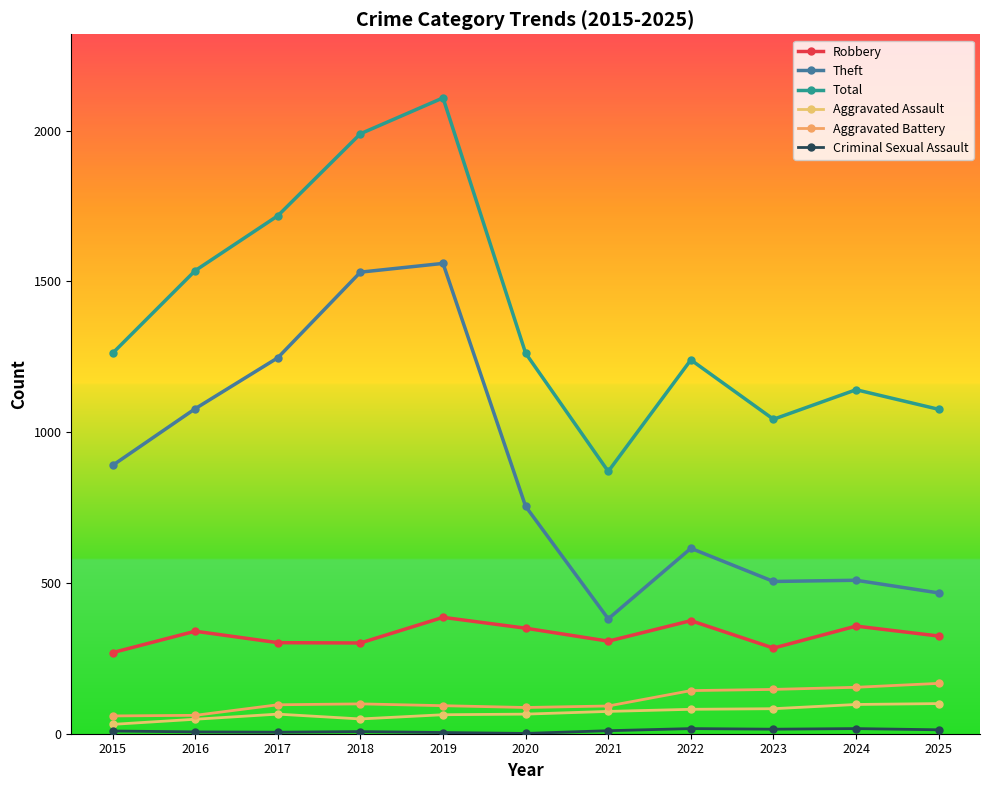

The value of Aggravated Battery at 2018 is 57. True or false?

False